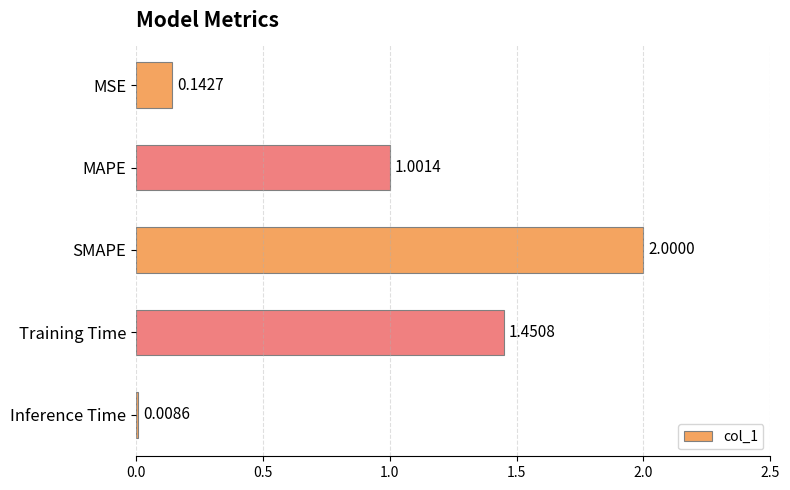

What is the label of the 4th bar from the bottom?

MAPE